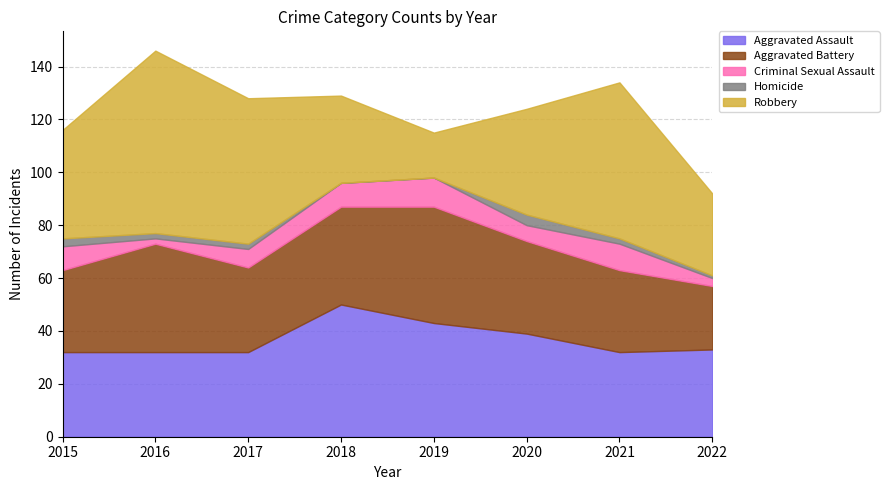

How many interior local peaks does the Aggravated Battery series have?

2